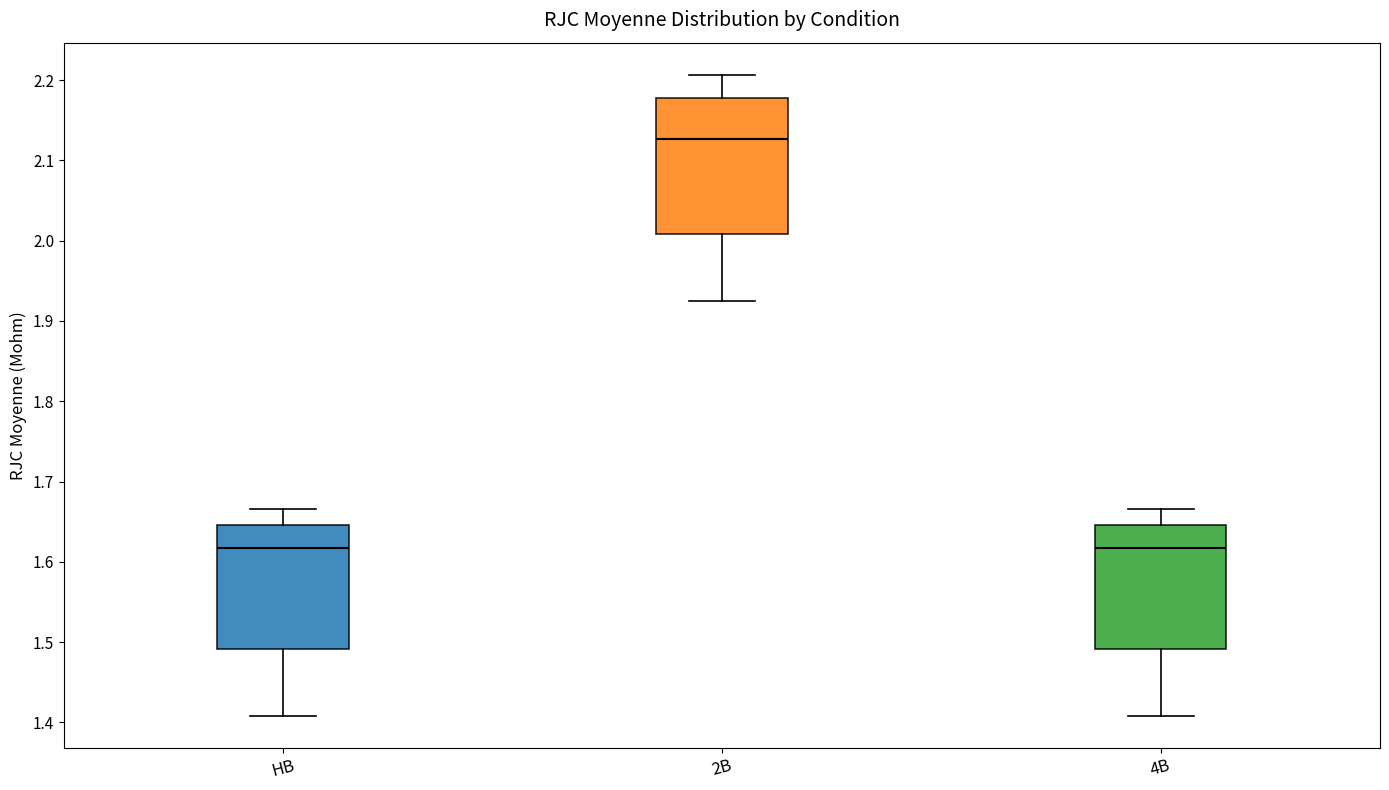

Which box's median line is the highest?

2B